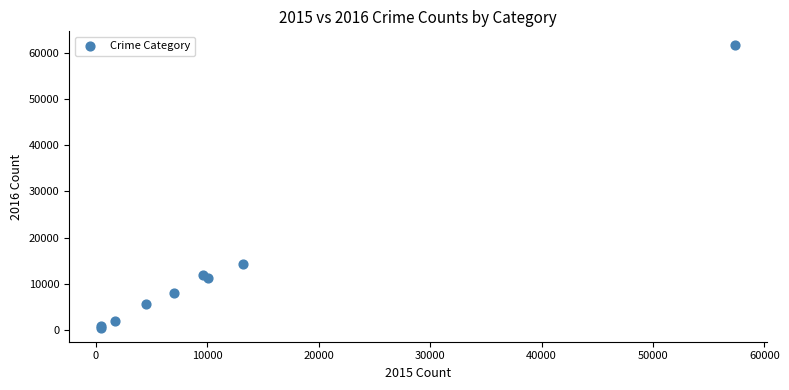

What Y value in the scatter plot is closest to 31069?

14289